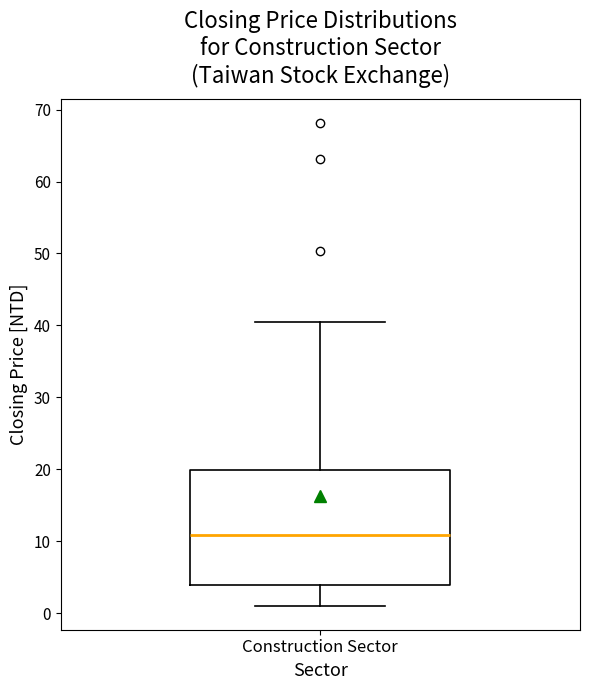

Where does the upper whisker of the box for Construction Sector end on the y-axis? The values are not printed on the chart, so give them approximately, as read against the axis.

40